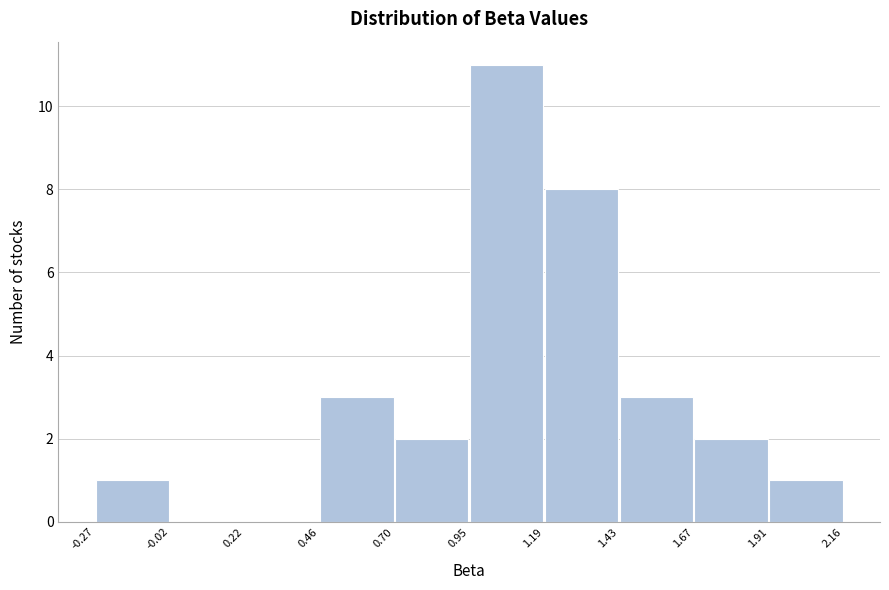

What is the height of the bar covering -0.27 to -0.02 on the x-axis? The values are not printed on the chart, so give them approximately, as read against the axis.

1